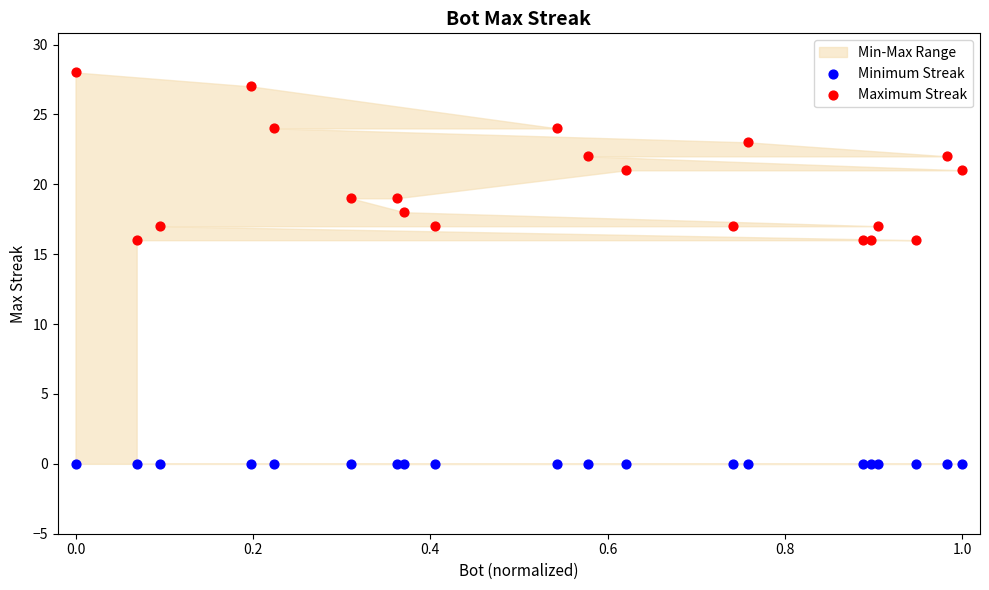

Which series reaches the minimum Y coordinate?

Minimum Streak